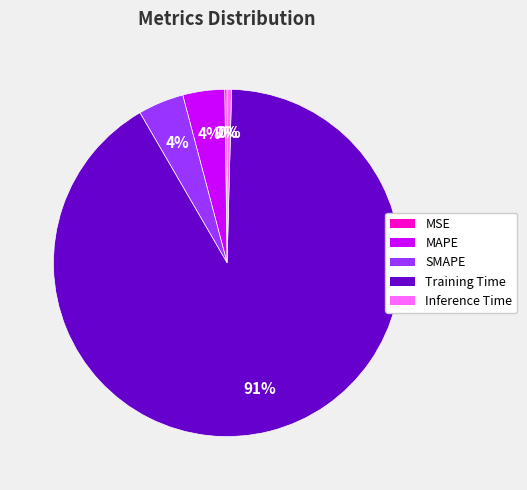

Do Inference Time and SMAPE together represent more than half of the pie?

No